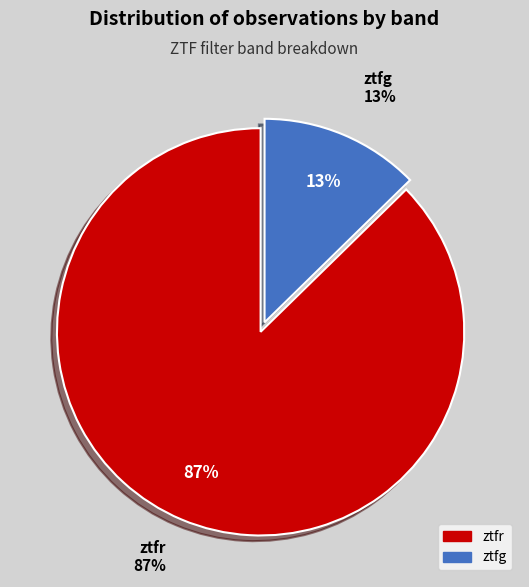

How many segments does this pie chart have?

2